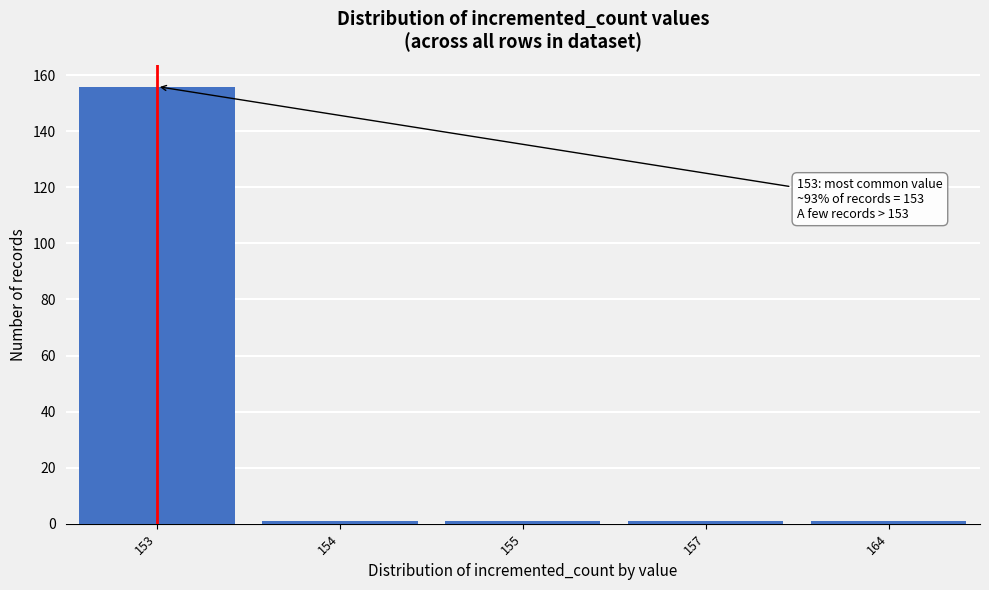

Reading left to right, extract all data points from this chart.

156	1	1	1	1